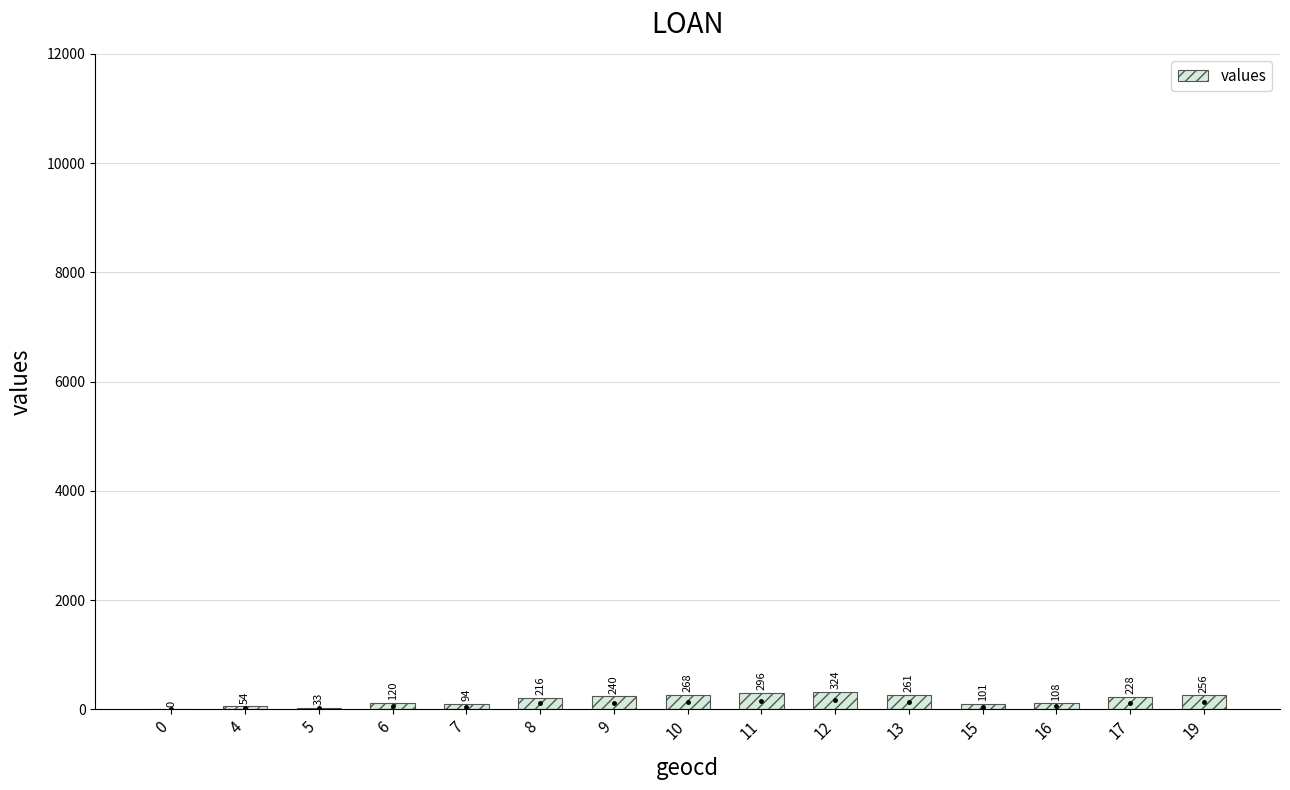

At which label is the value closest to 162?

6